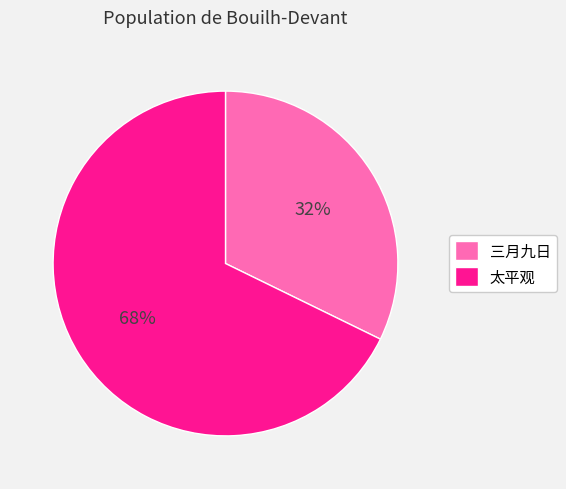

How many slices are in this pie chart?

2